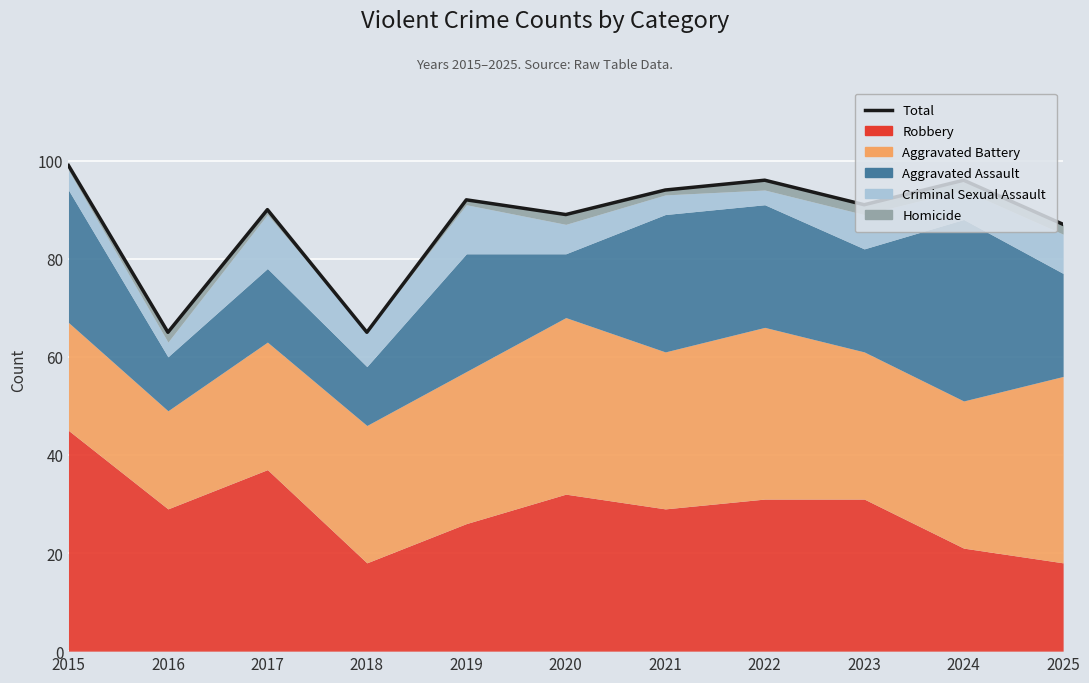

What value does the data have at 2016, to the nearest 5?

65